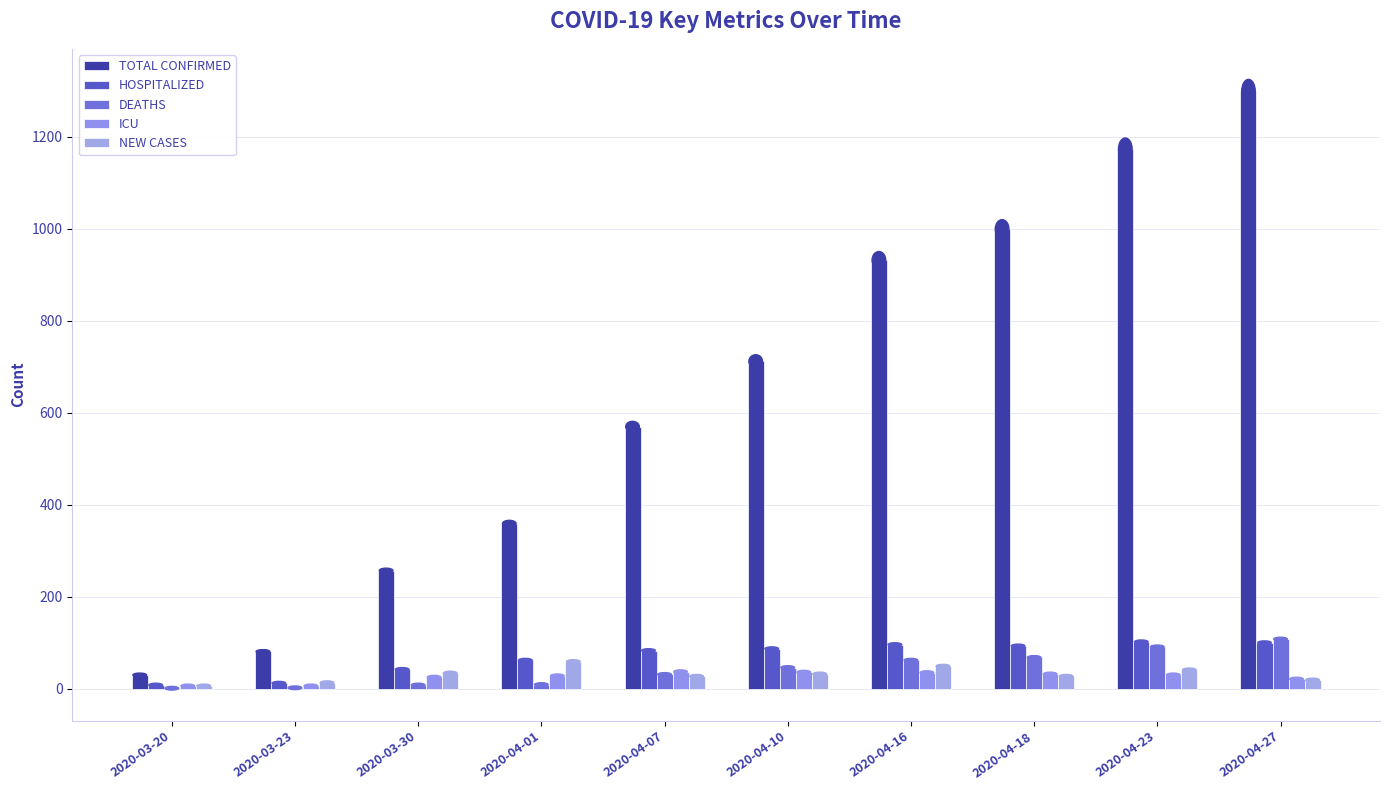

Is the value of ICU at 2020-03-20 greater than the value of DEATHS at 2020-04-27?

No